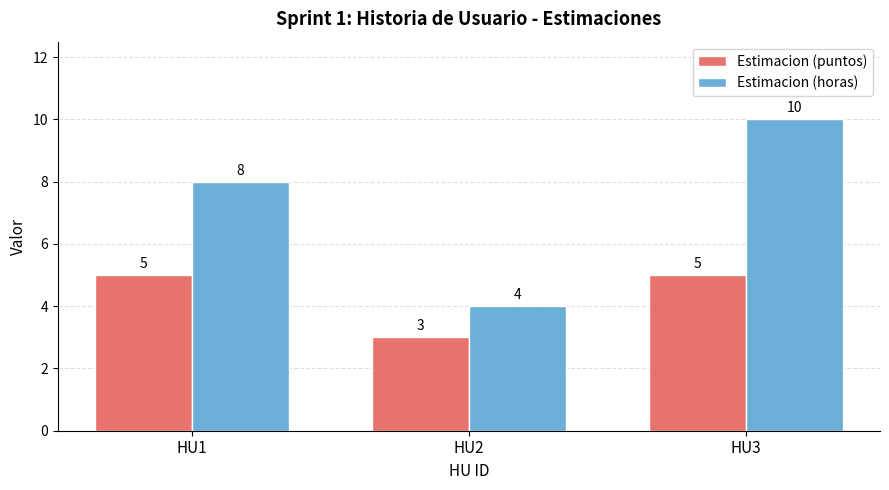

The Estimacion (horas) series shows 1 at HU2. True or false?

False